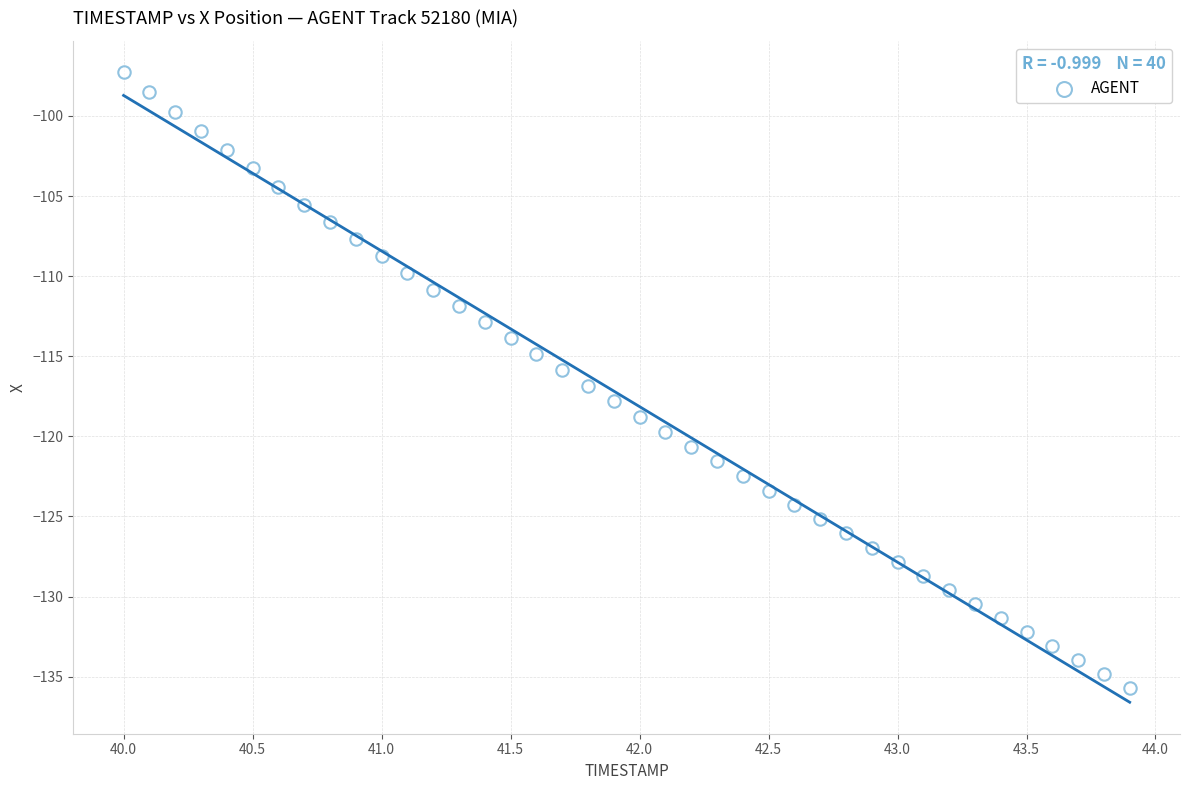

What is the range of Y values (max minus min)?

38.4